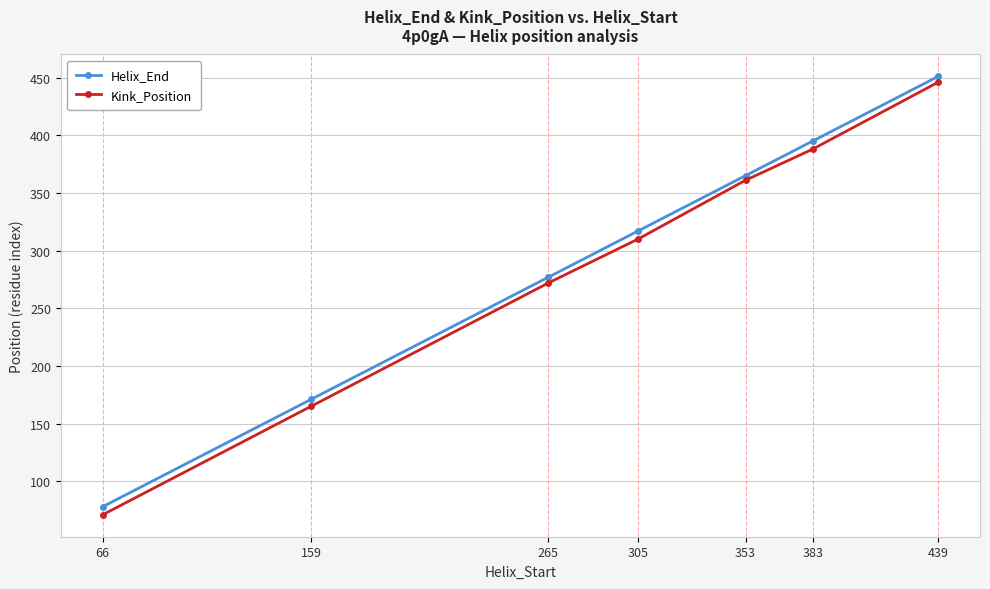

Which category has the lowest value across all series?

66